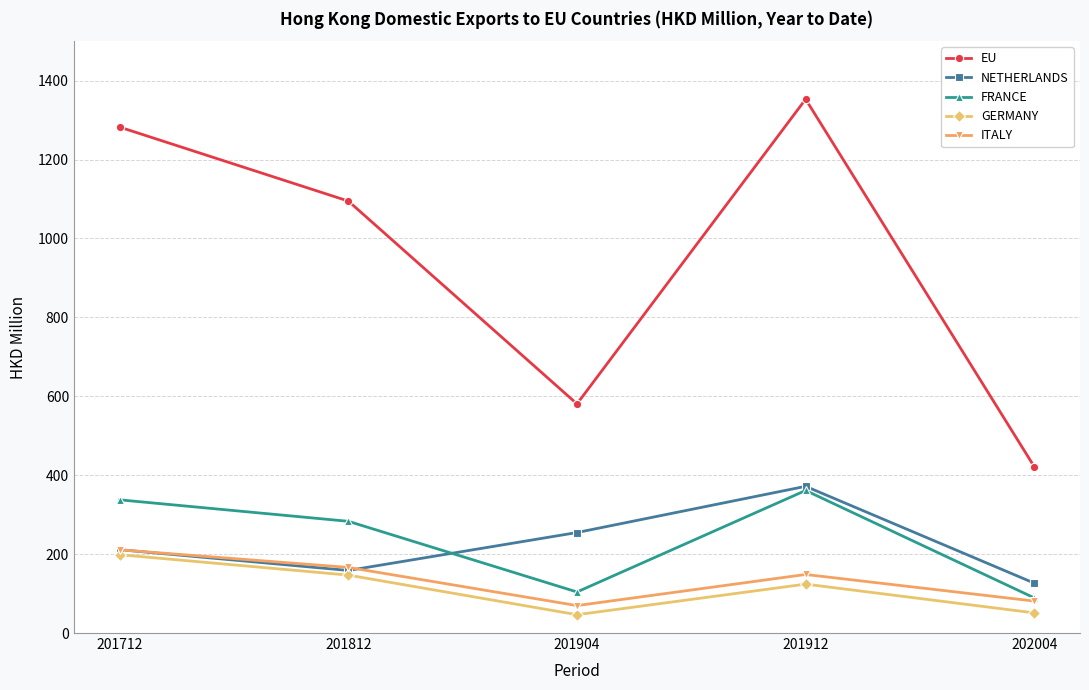

Is this an area chart (filled region under the line)?

No